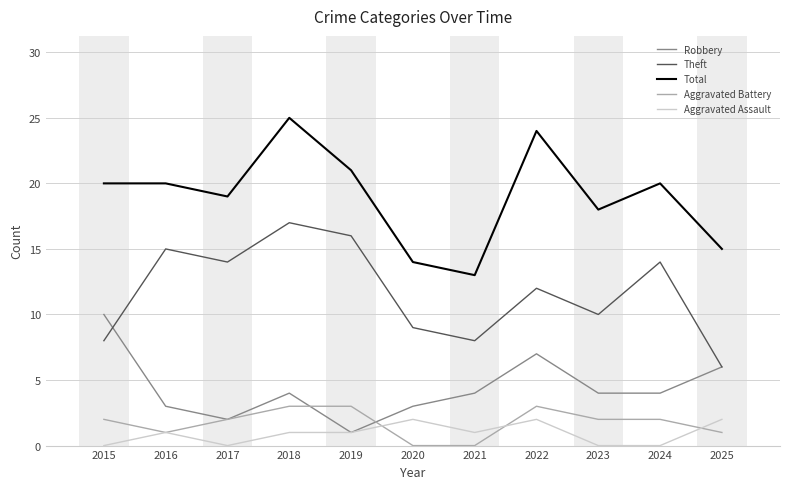

At which category is the sum across all series the highest?

2018